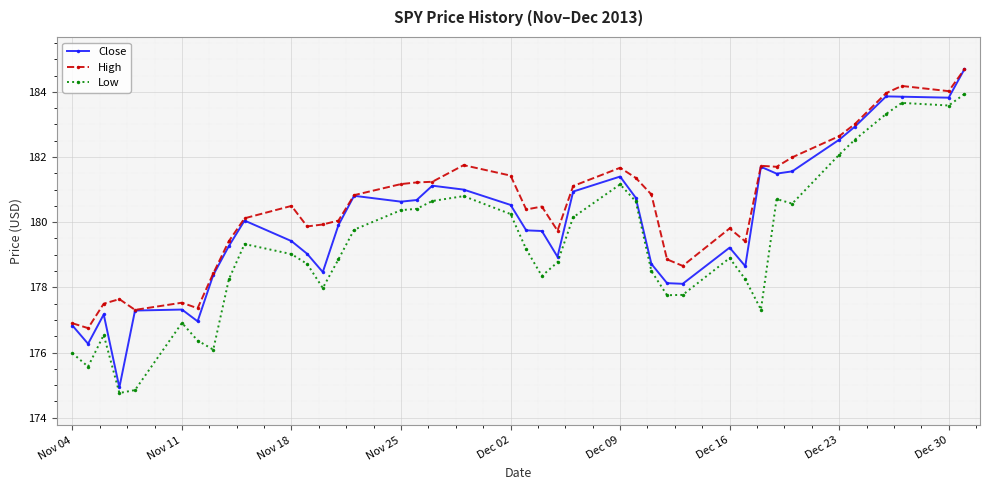

Which series has the largest total across all categories?

High